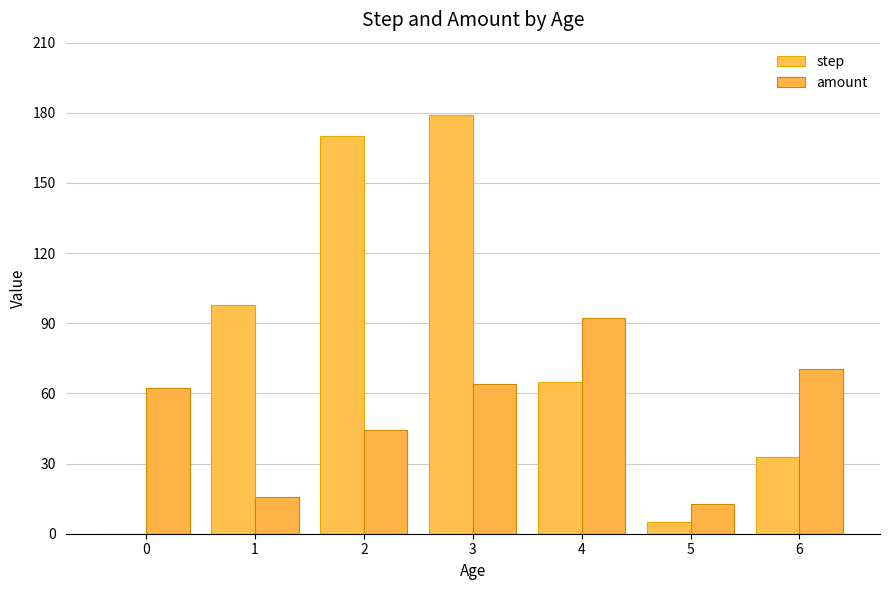

What is the difference between the maximum and minimum values in the amount series?

79.5